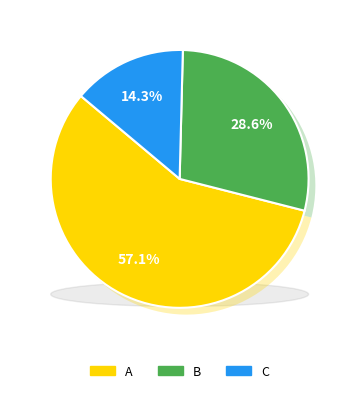

True or false: A accounts for 71% of the total.

False